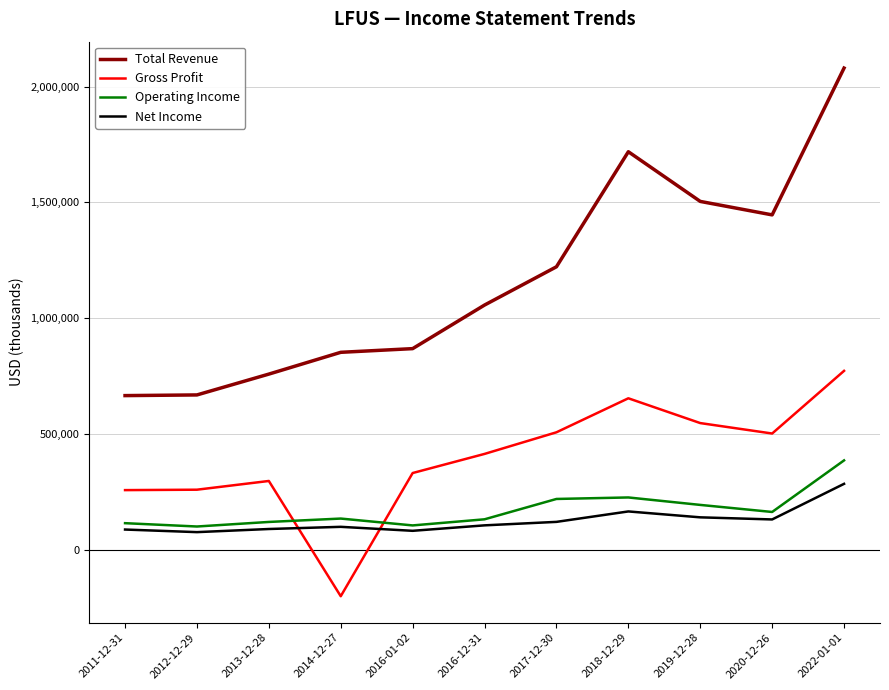

What is the total value across all series at 2012-12-29?

1101100